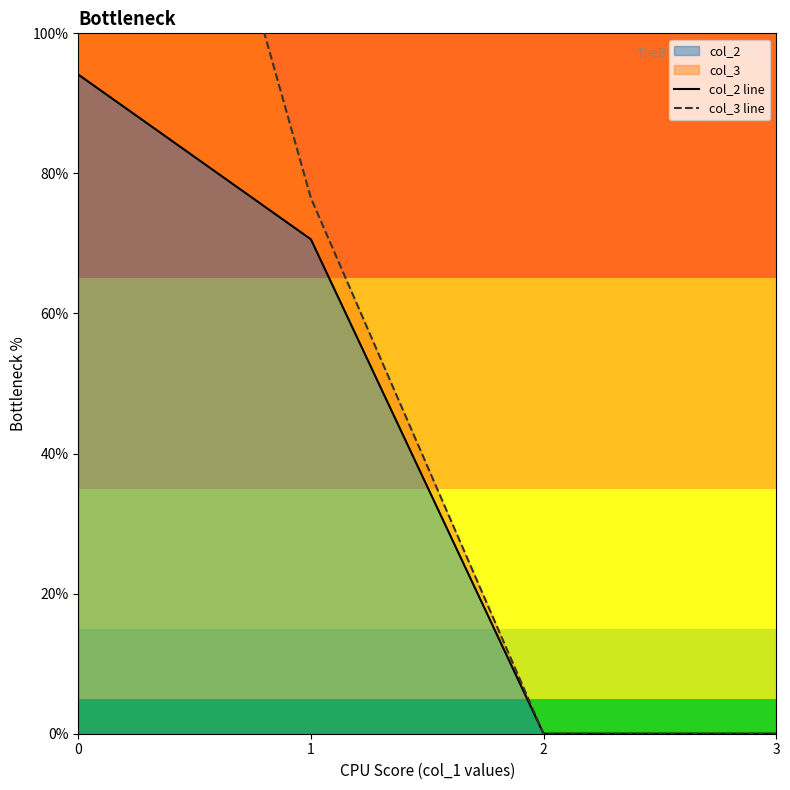

How many distinct data groups are displayed?

2